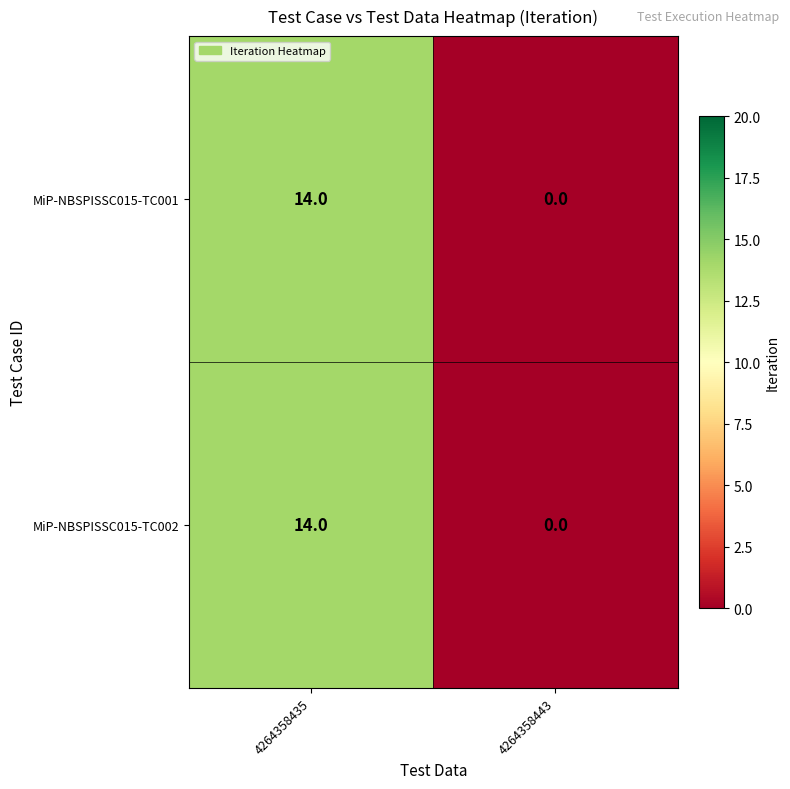

Read the MiP-NBSPISSC015-TC001 value at 4264358435, to the nearest 10.

10